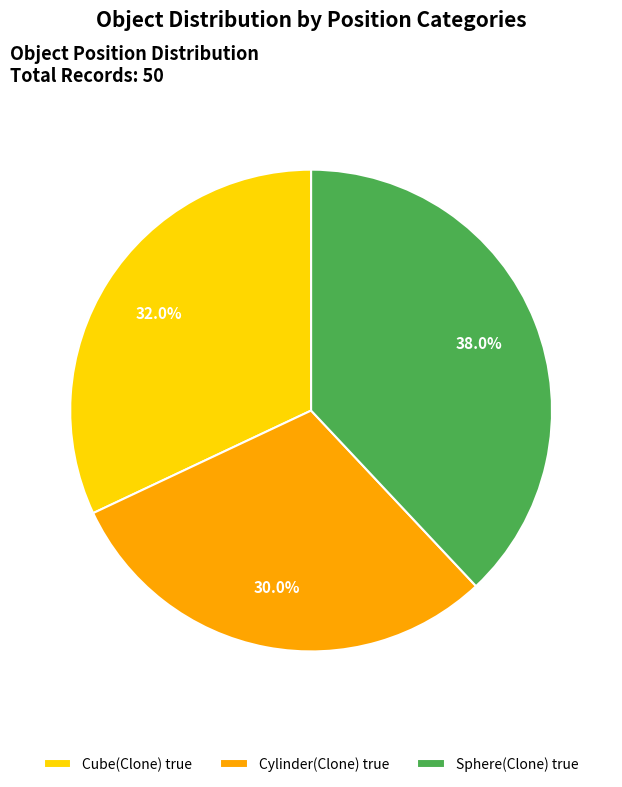

Between Cylinder(Clone) true and Sphere(Clone) true, which is larger?

Sphere(Clone) true